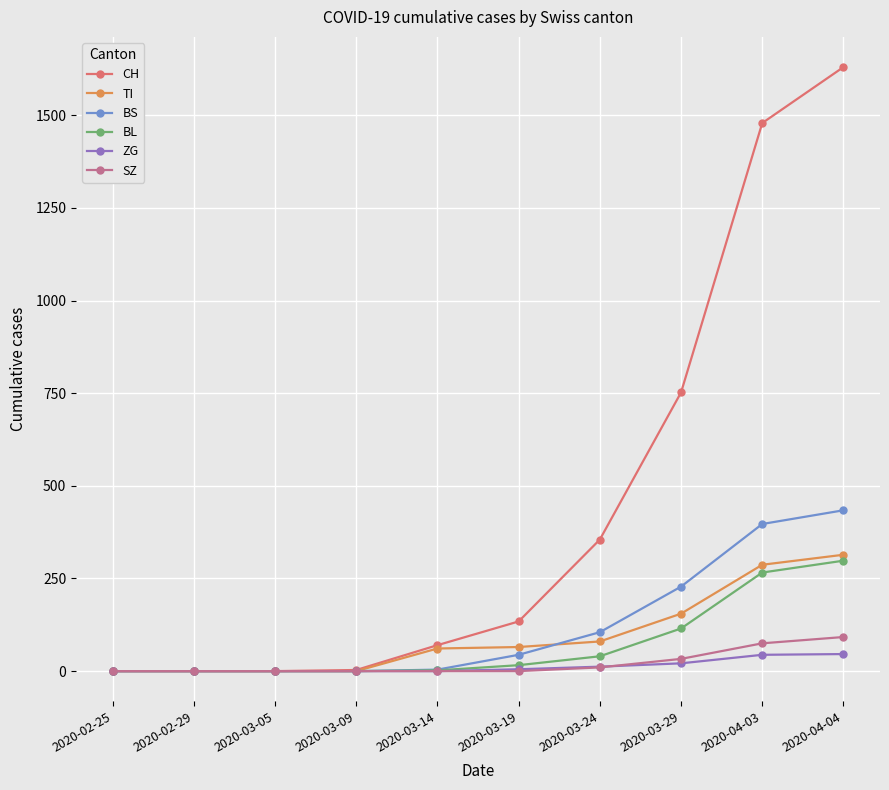

What is the maximum value for ZG?

46